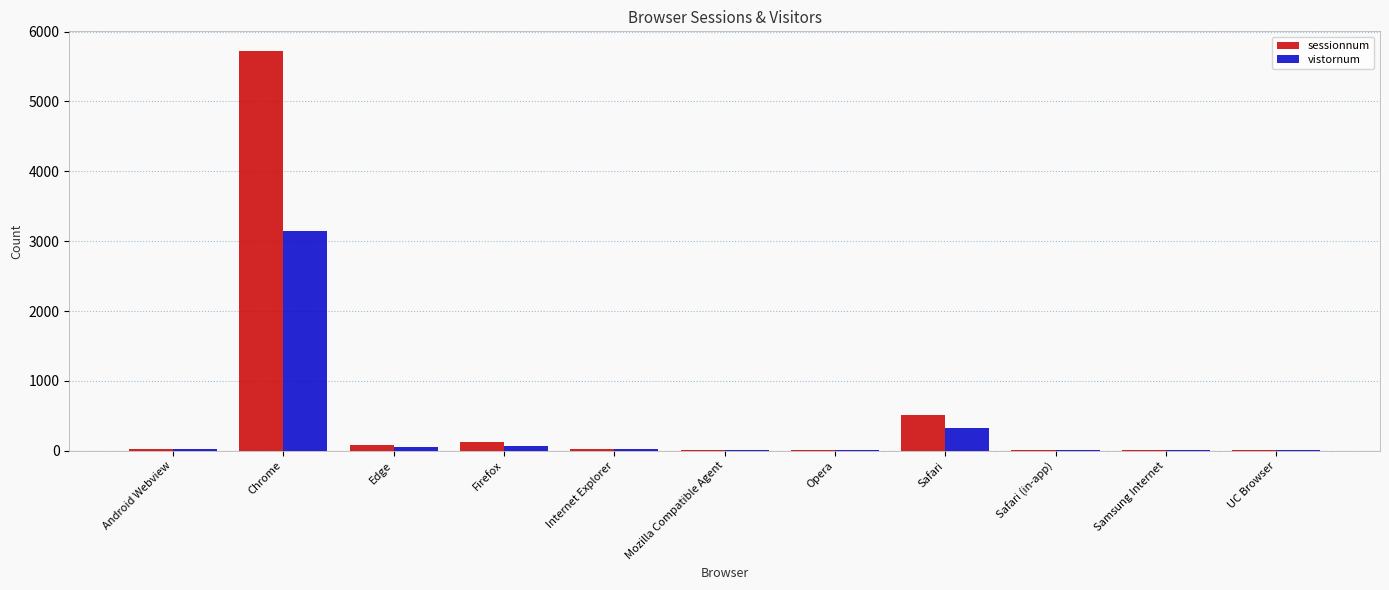

Which series has the largest total across all categories?

sessionnum